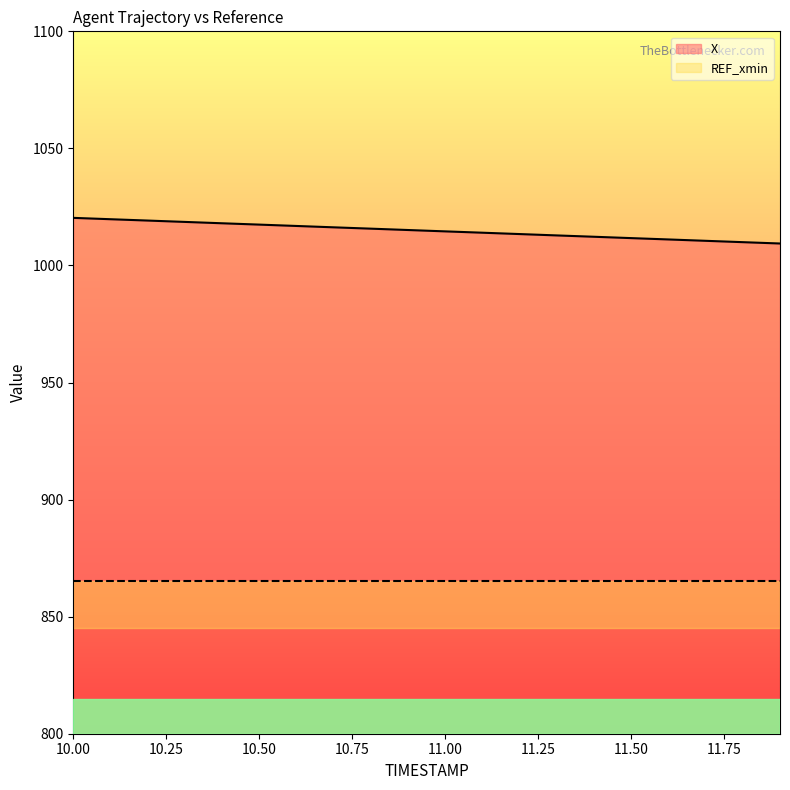

What is the highest value of the REF_xmin series?

20.0